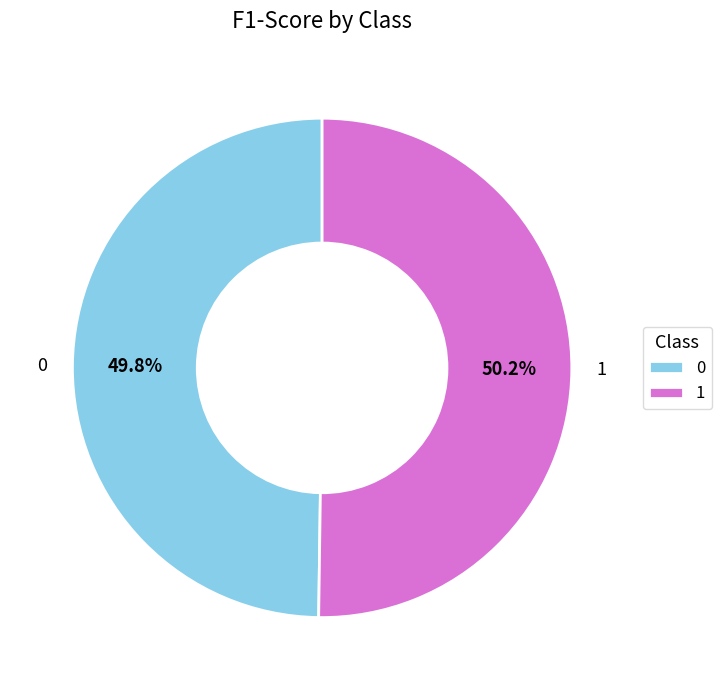

Count the number of slices in the pie.

2